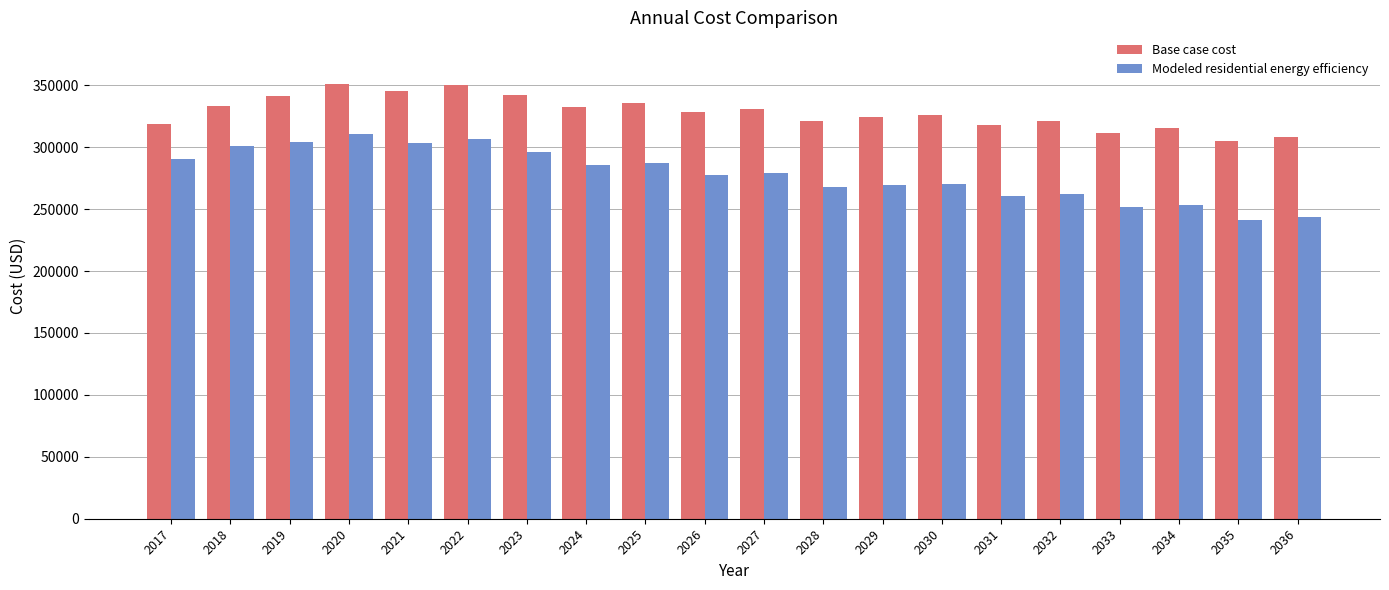

How many bars are there in total?

40